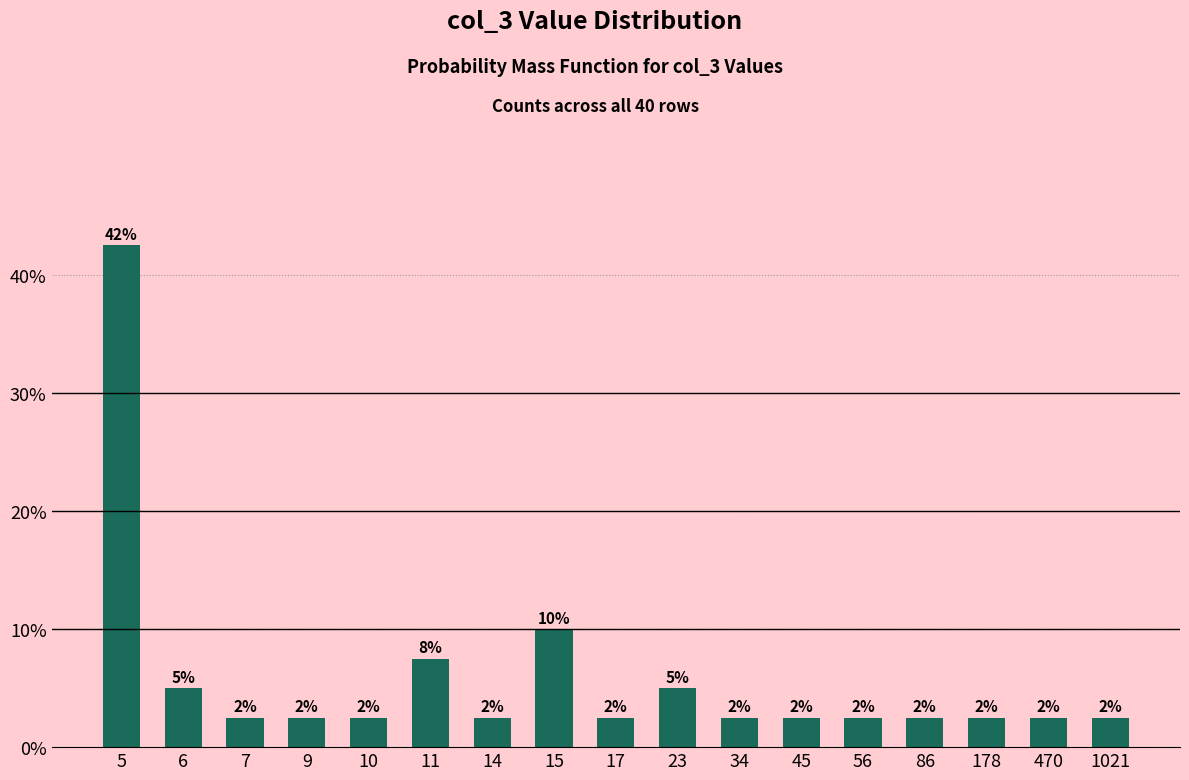

Are the bars horizontal?

No